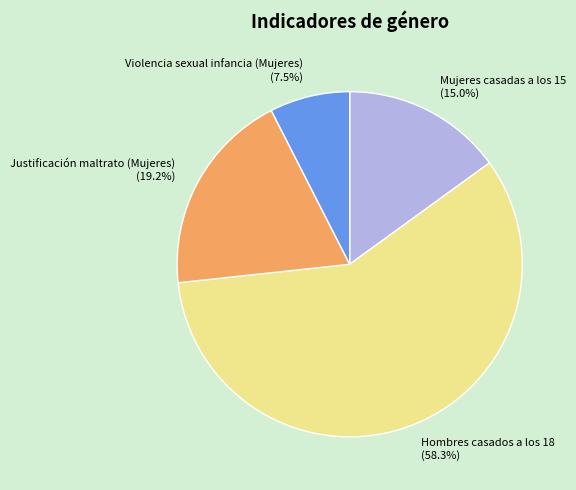

What percentage do Mujeres casadas a los 15 and Violencia sexual infancia (Mujeres) together represent?

22.5%